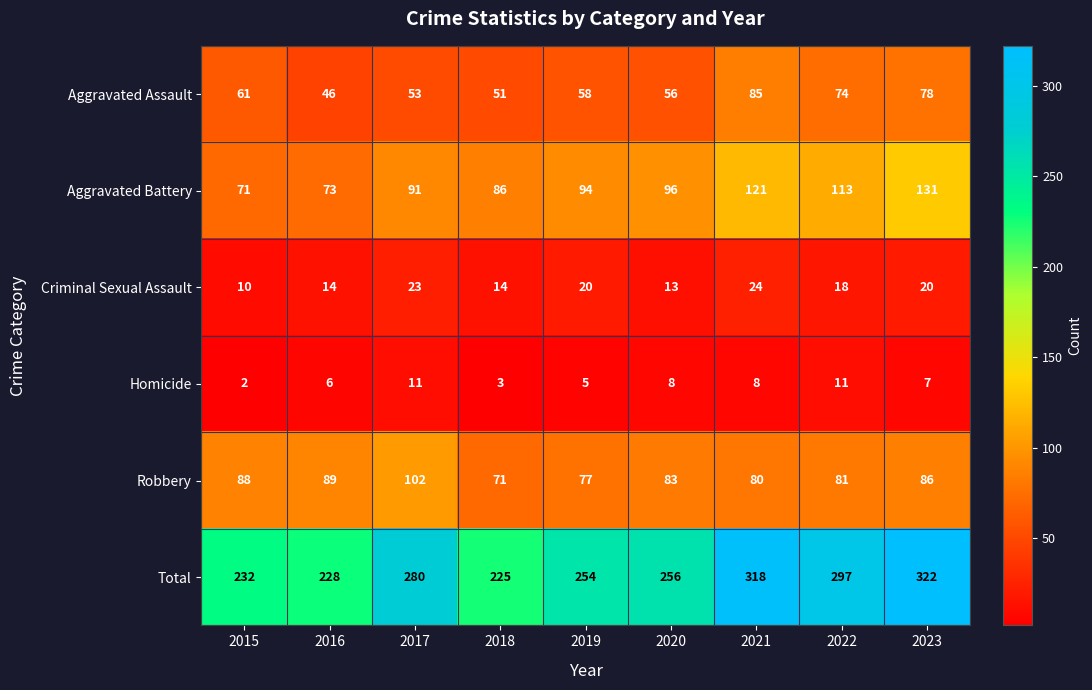

True or false: Homicide has a value of 16 at 2022.

False